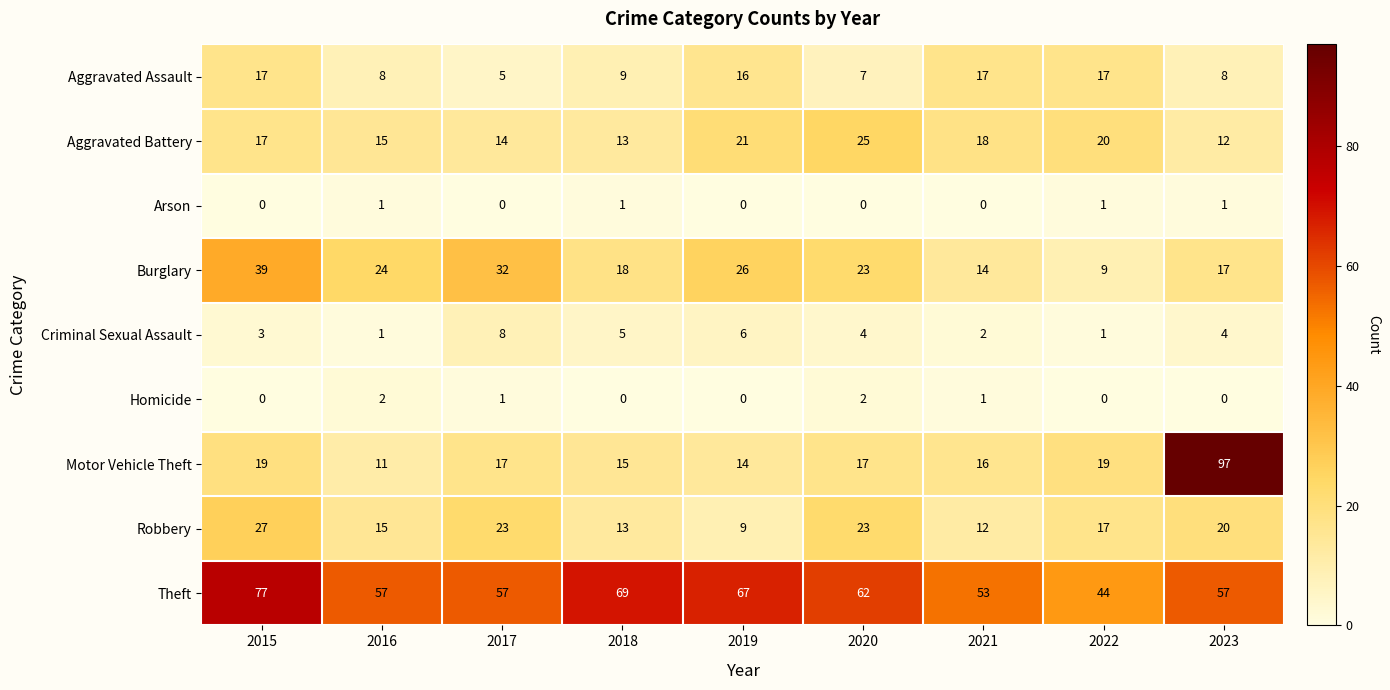

What is the average value of the Theft series?

60